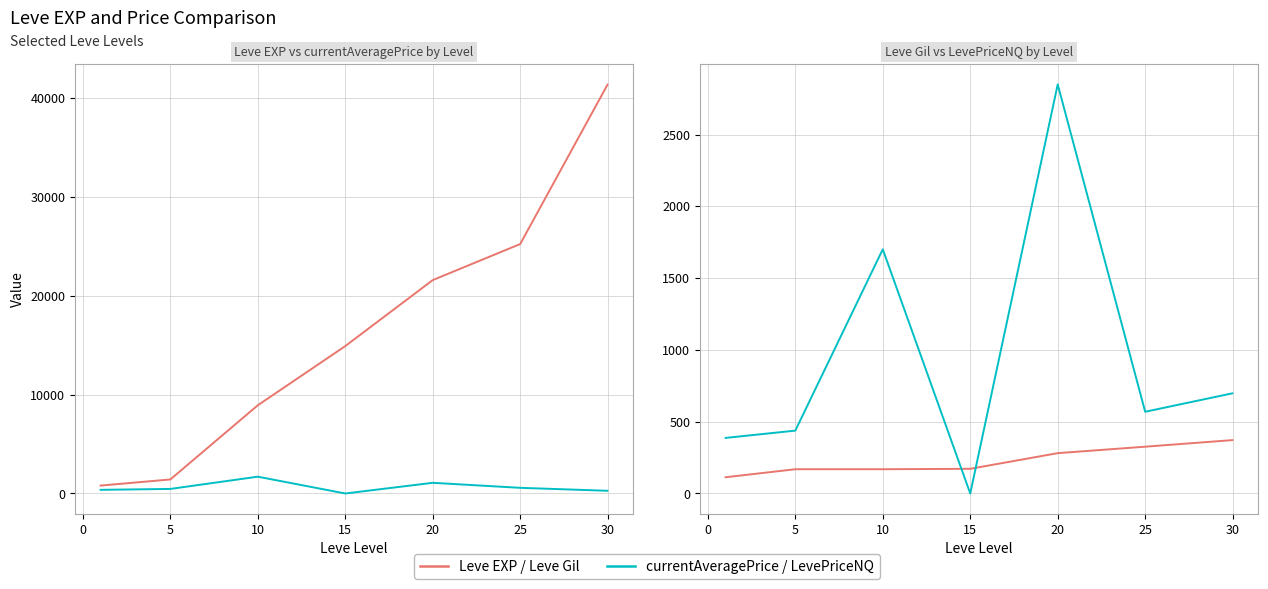

At how many categories does at least one series exceed 1087?

6